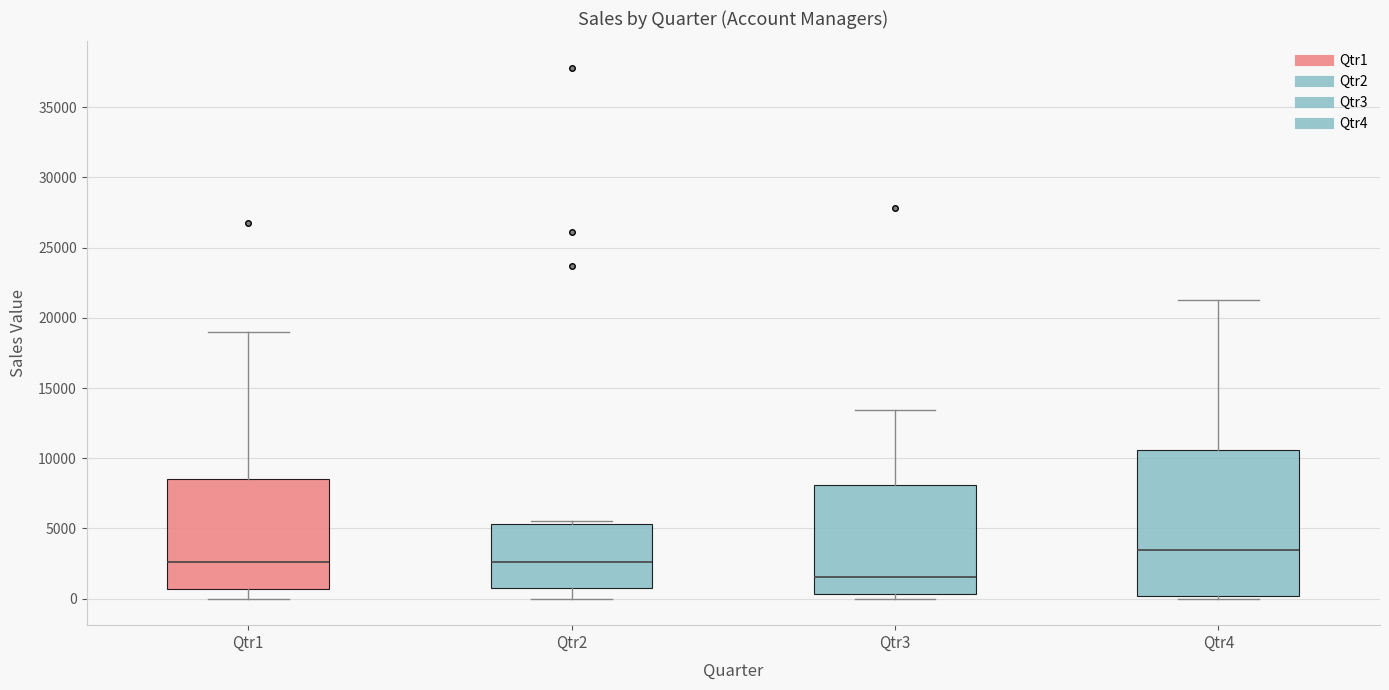

Reading left to right, transcribe this box plot: for each box, give where its median line is, the range the box spans, and where its two whiskers end, as read against the y-axis. The values are not printed on the chart, so give them approximately, as read against the axis.

Qtr1: median 2500, box 500 to 8500, whiskers 0 to 19000
Qtr2: median 2500, box 1000 to 5500, whiskers 0 to 5500 (just above the box's upper edge)
Qtr3: median 1500, box 500 to 8000, whiskers 0 to 13500
Qtr4: median 3500, box 0 to 10500, whiskers 0 (just below the box's lower edge) to 21500